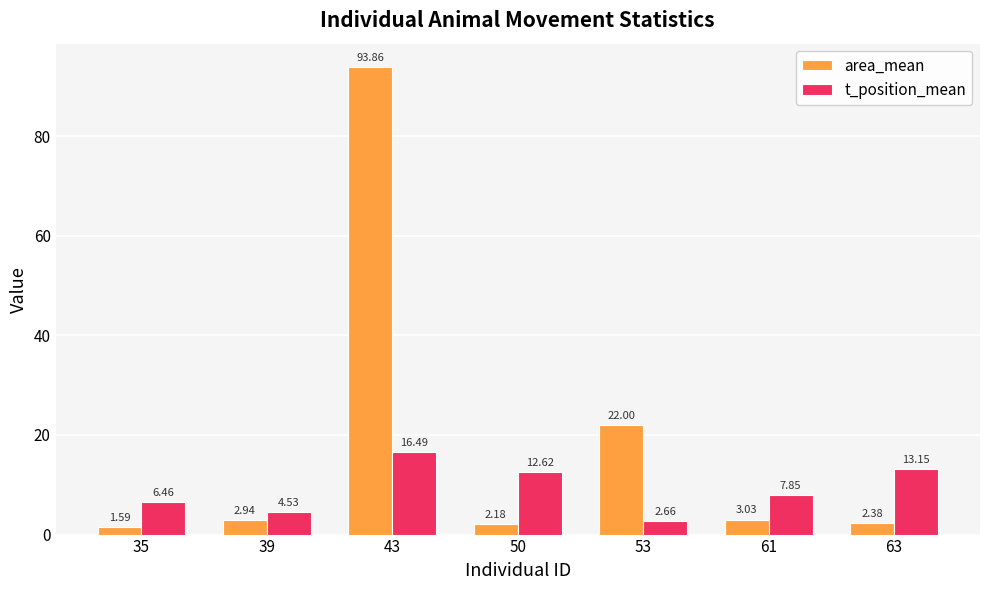

What is the difference between the area_mean values at 43 and 63?

91.5